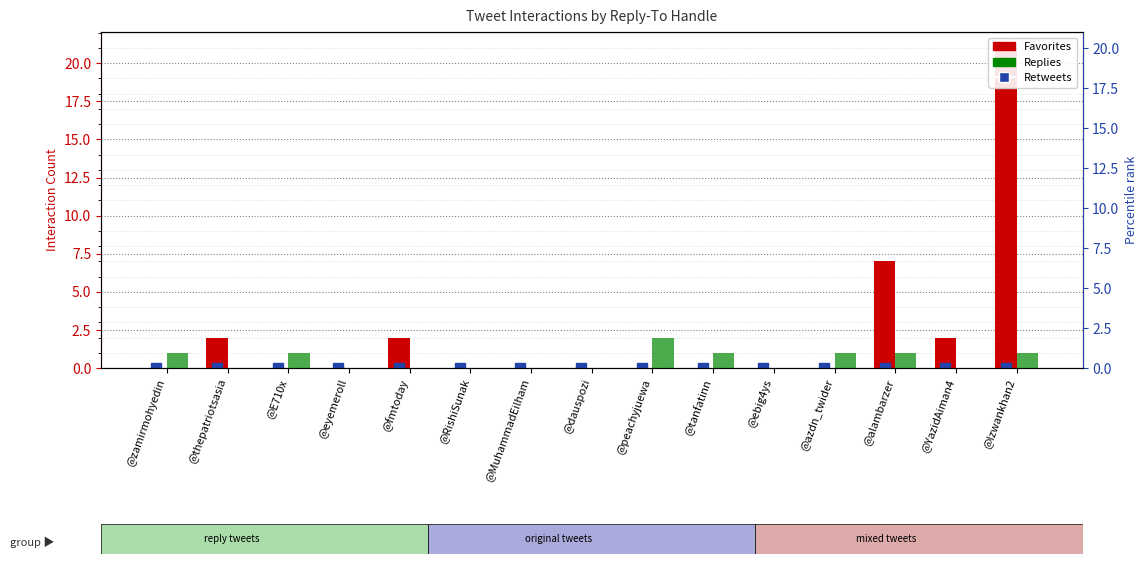

What is the average value of the Favorites series?

2